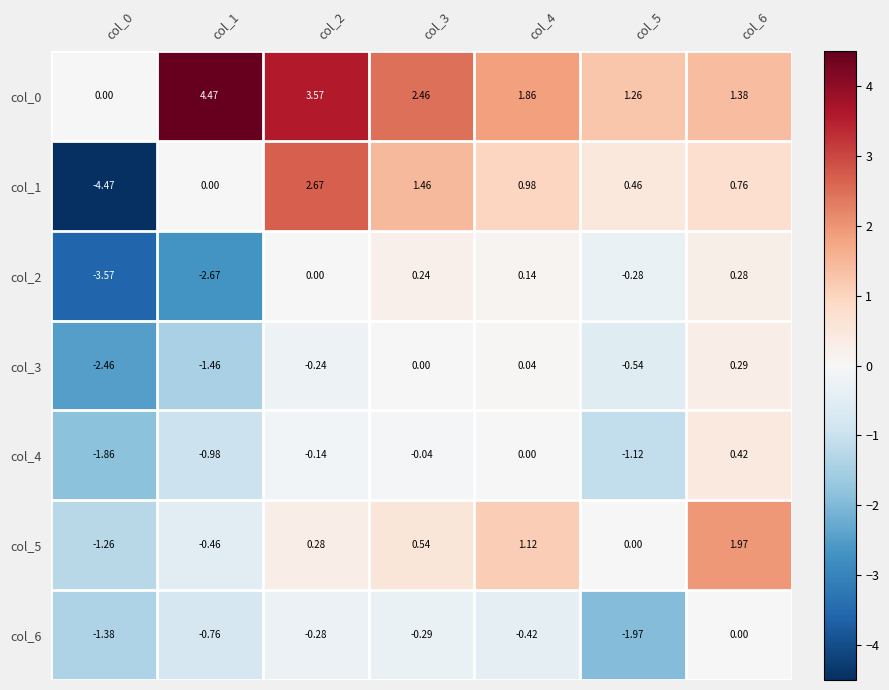

What is the minimum value shown in the chart?

-4.5